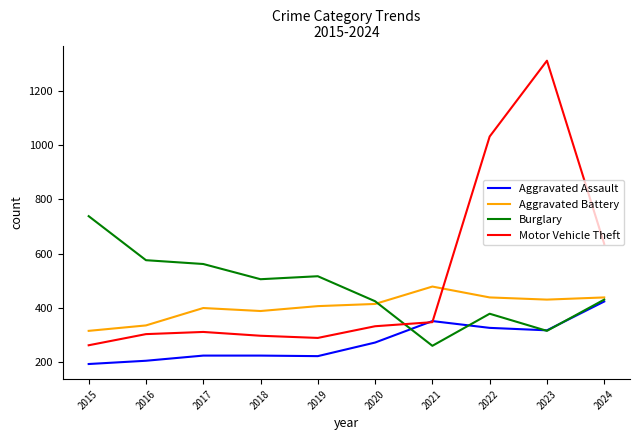

Which series changed the most between 2017 and 2019?

Burglary